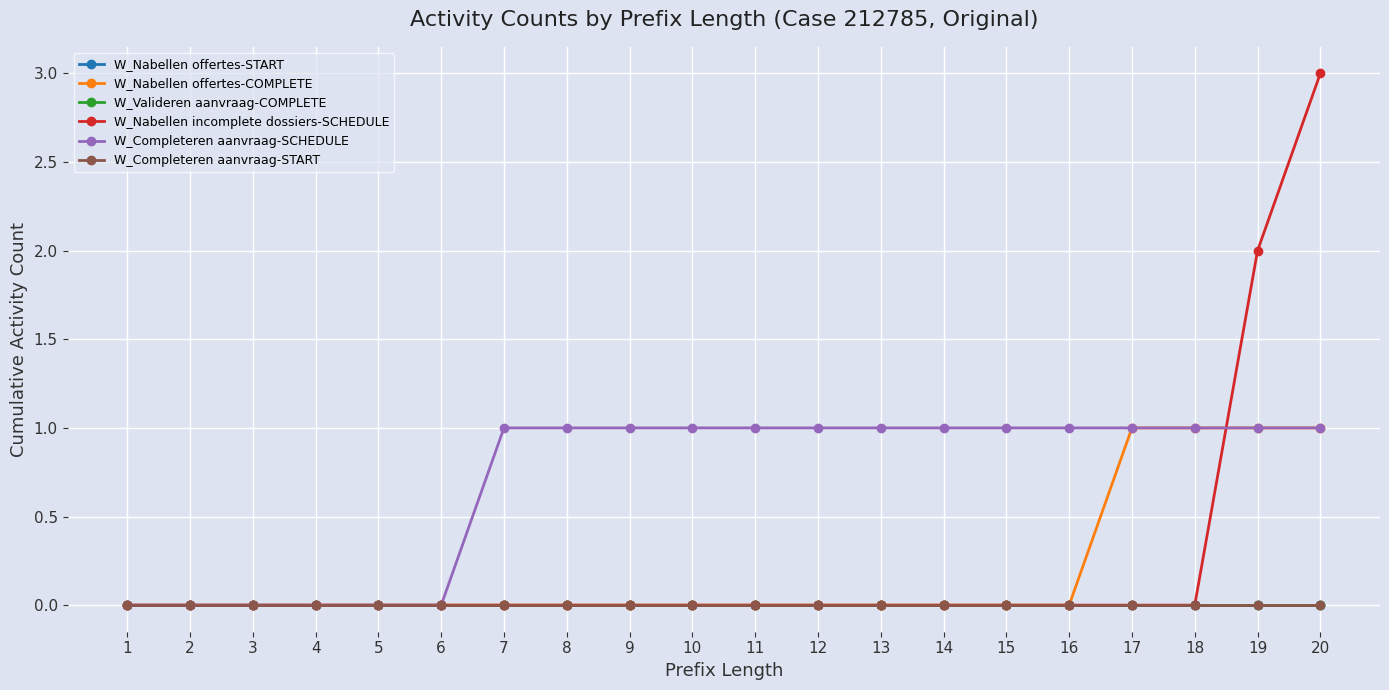

Is this an area chart (filled region under the line)?

No